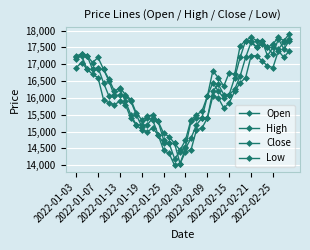

Reading left to right, list all the values displayed in this chart.

Open: 17150	17300	17250	16850	16850	16850	16500	16050	16100	16050	15900	15500	15150	15200	15400	15300	14750	14650	14650	14050	14500	14800	15200	15400	15400	16200	16400	16100	16100	16250	16650	17200	17650	17500	17600	17500	17300	17750	17450	17700
High: 17250	17300	17250	17050	17200	16850	16550	16200	16300	16100	15950	15550	15350	15450	15500	15300	14950	14850	14650	14450	14750	15350	15500	15600	16050	16800	16600	16350	16750	16700	17550	17700	17800	17700	17700	17500	17600	17800	17700	17900
Close: 17200	17250	16850	16850	16900	16450	16050	16100	16250	15900	15500	15200	15200	15400	15350	14900	14650	14650	14200	14400	14550	15300	15400	15400	16050	16450	16200	16000	16100	16600	17200	17700	17700	17500	17700	17250	17500	17450	17650	17750
Low: 16900	17050	16850	16700	16600	15950	15850	15800	15900	15800	15400	15200	15050	15000	15100	14900	14450	14350	14000	14050	14400	14450	15050	15100	15400	16050	16000	15700	15850	16200	16450	16600	17250	17250	17100	16950	16900	17400	17200	17400